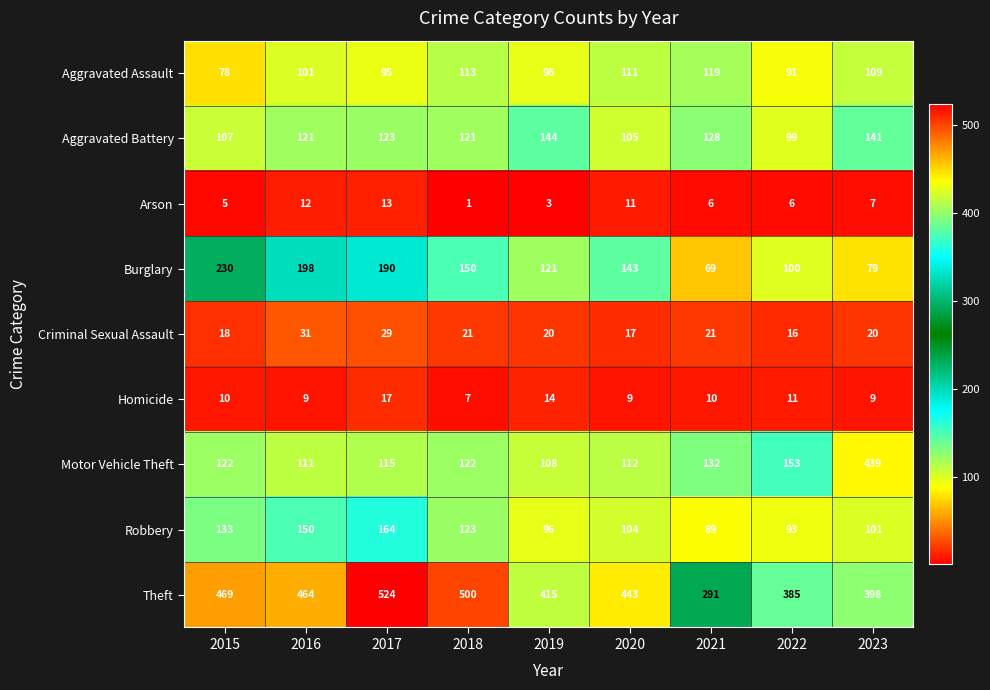

Which series changed the most between 2018 and 2021?

Theft